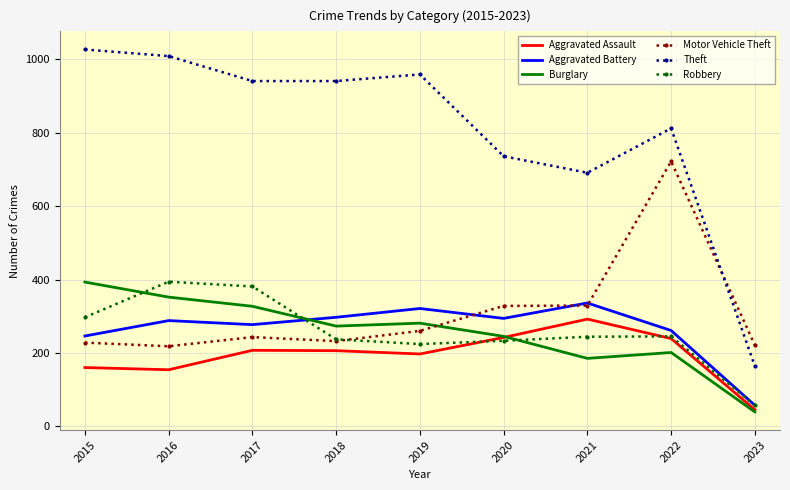

True or false: Burglary has a value of 560 at 2017.

False